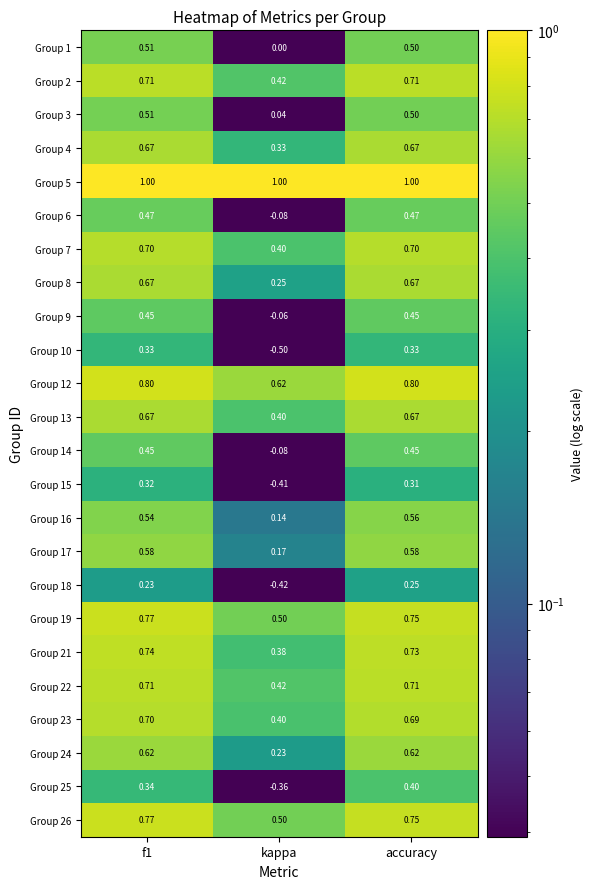

Which label corresponds to the smallest value in the chart?

kappa